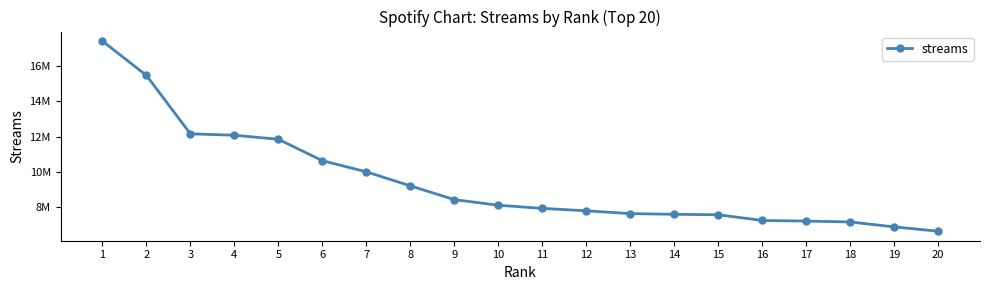

How many lines are shown in the chart?

1